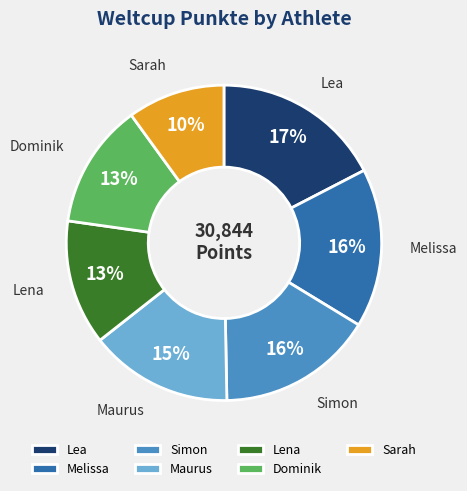

What is the ratio of the value at Melissa to the value at Lea?

0.9